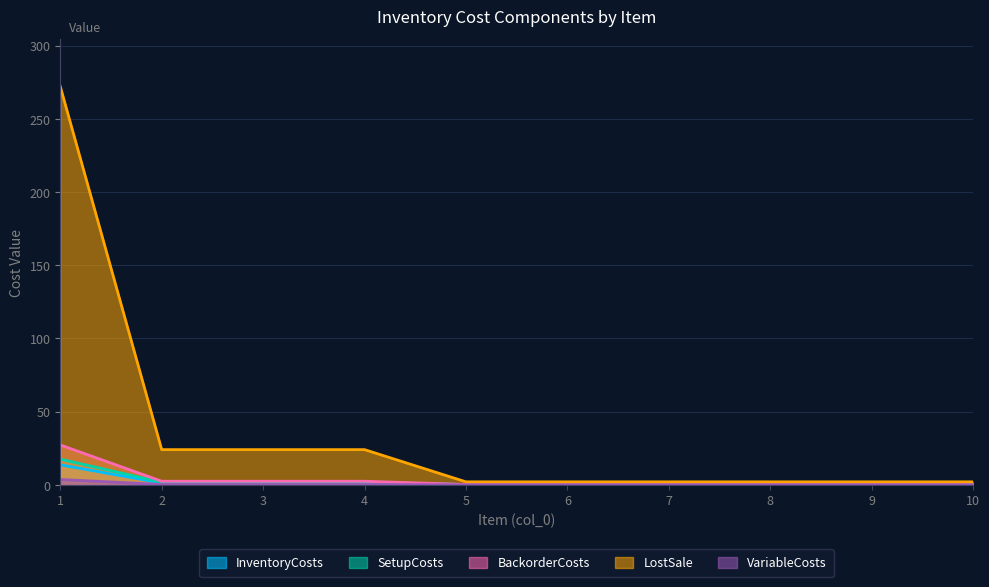

What is the sum of all SetupCosts values?

23.8